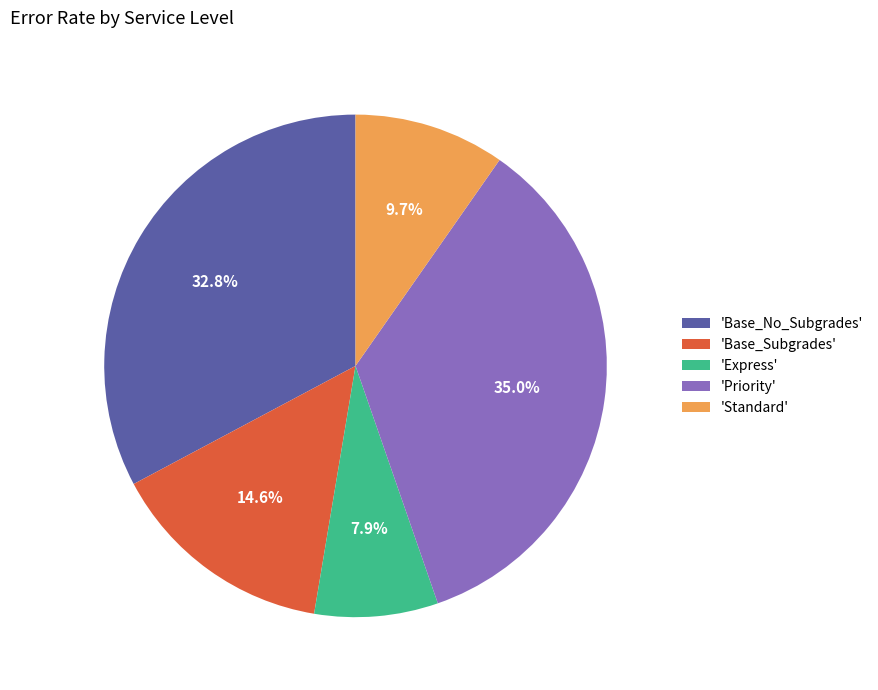

Rank the categories by value from lowest to highest.

'Express', 'Standard', 'Base_Subgrades', 'Base_No_Subgrades', 'Priority'